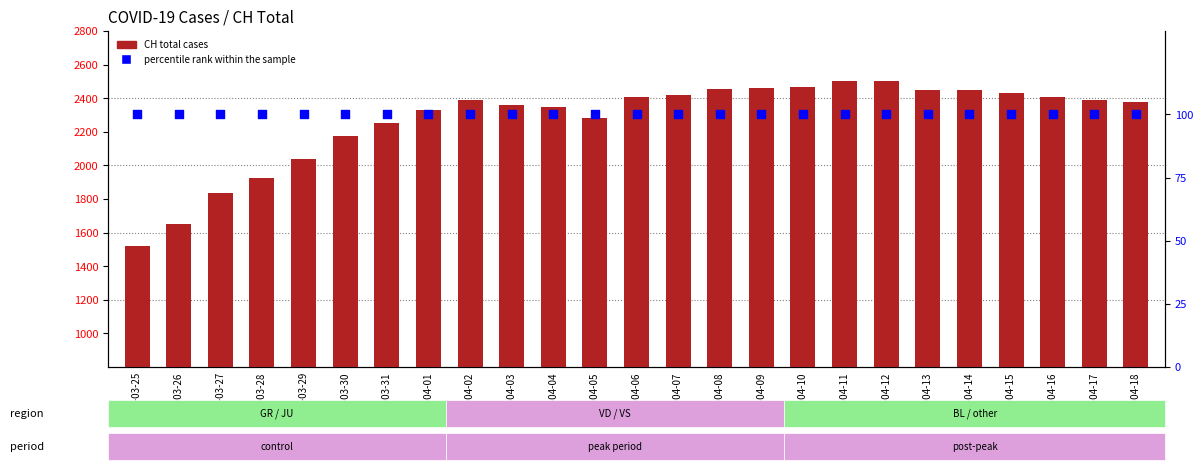

Is the value of percentile rank within the sample at 2020-04-09 greater than the value of CH (total) at 2020-04-05?

No